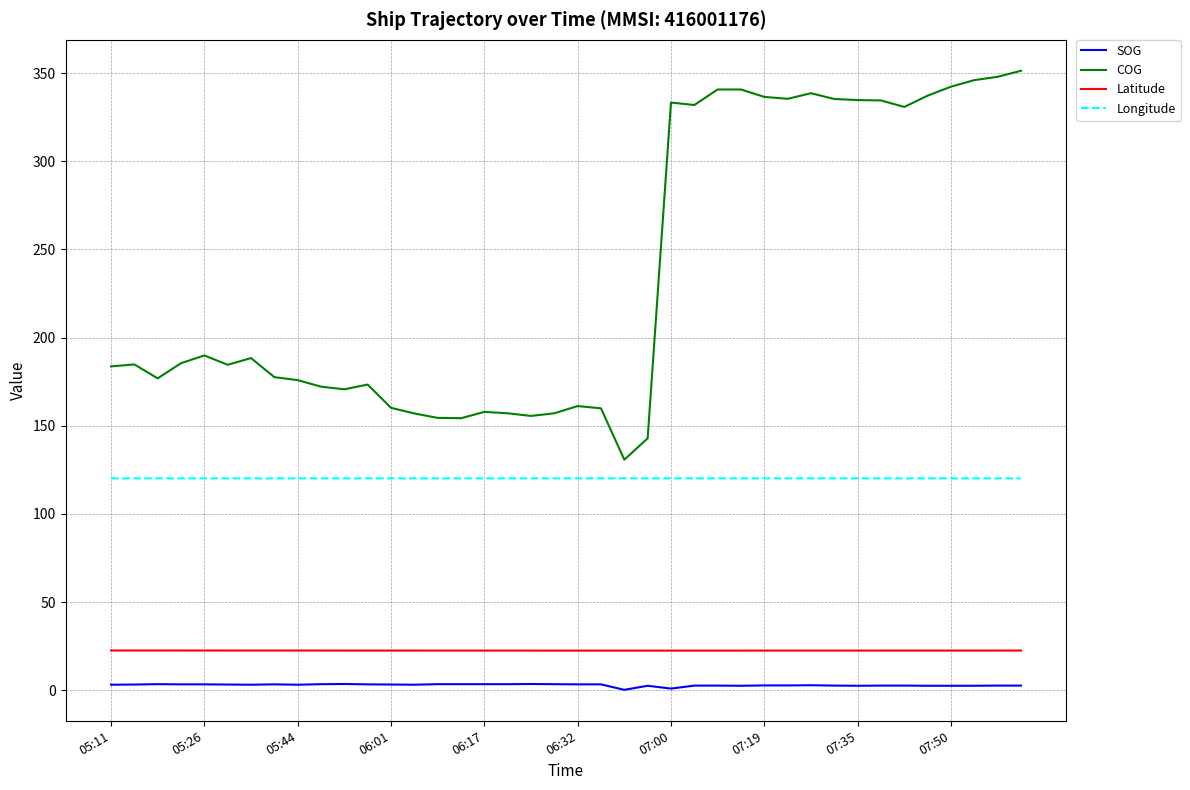

What is the lowest value of the Longitude series?

120.2